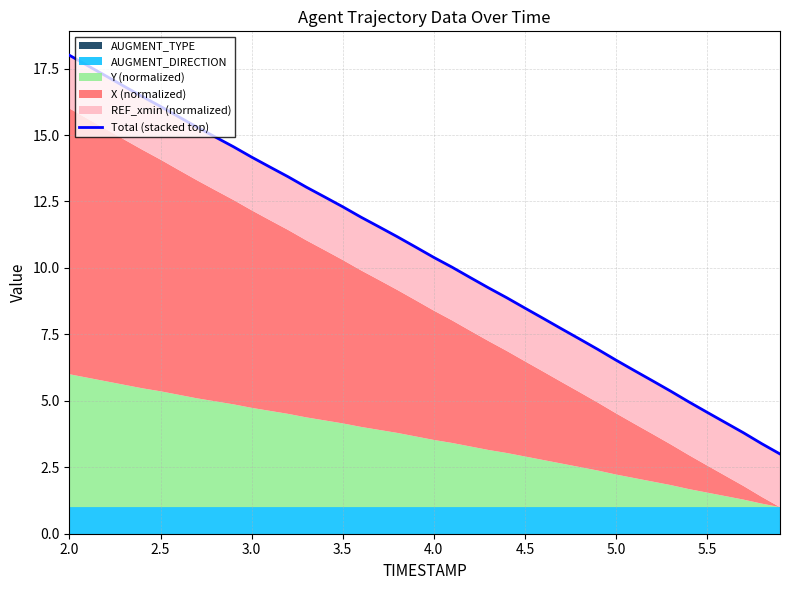

True or false: the data has more than 1 interior local peaks.

False